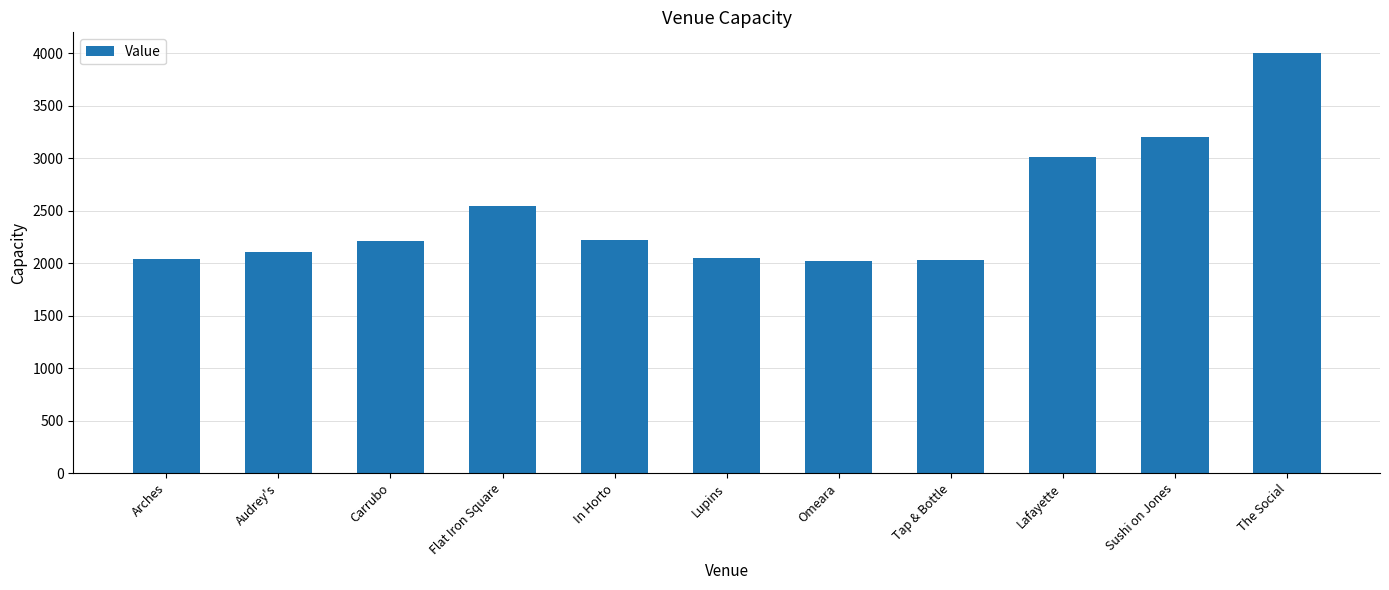

What is the difference between the values at Omeara and Flat Iron Square?

529